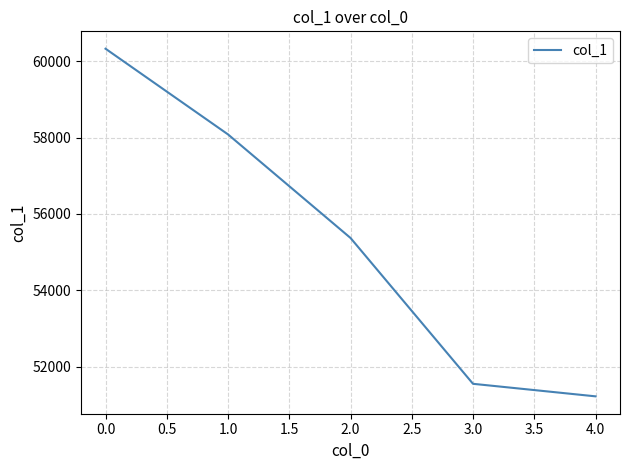

What is the change in value from 1.0 to 4.0?

-6855